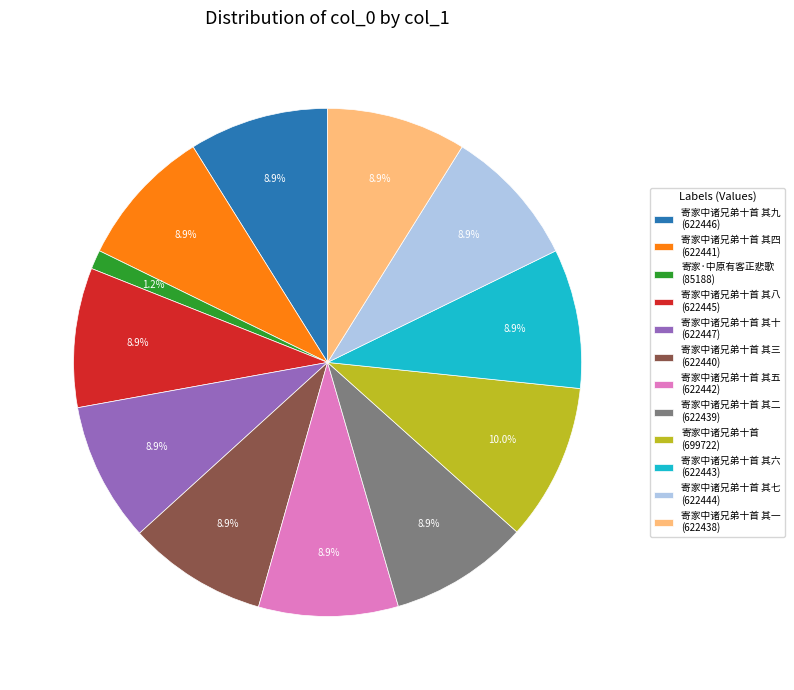

Is 寄家中诸兄弟十首 其九 (622446) the majority of the pie?

No